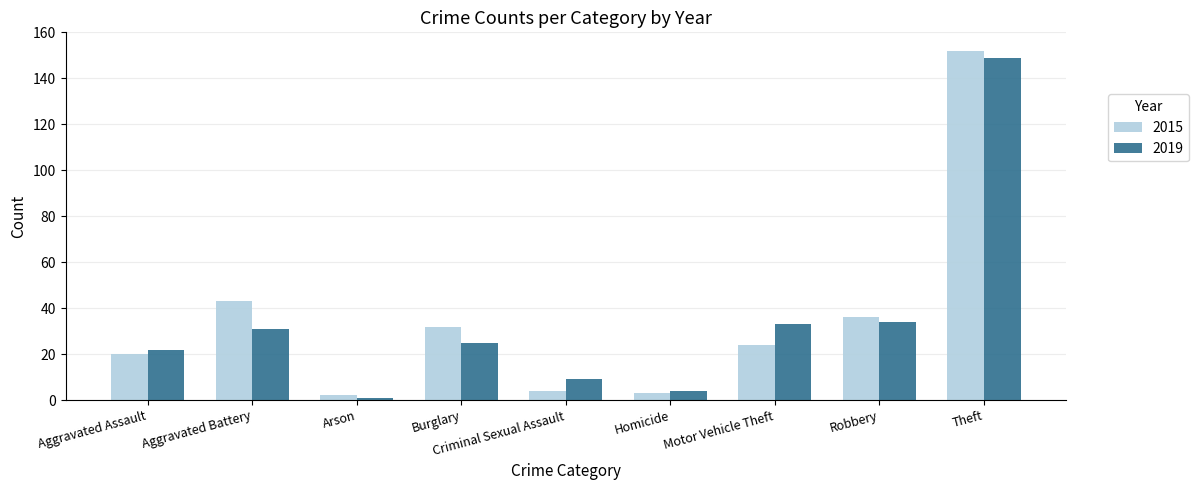

The value of 2015 at Robbery is 52. True or false?

False